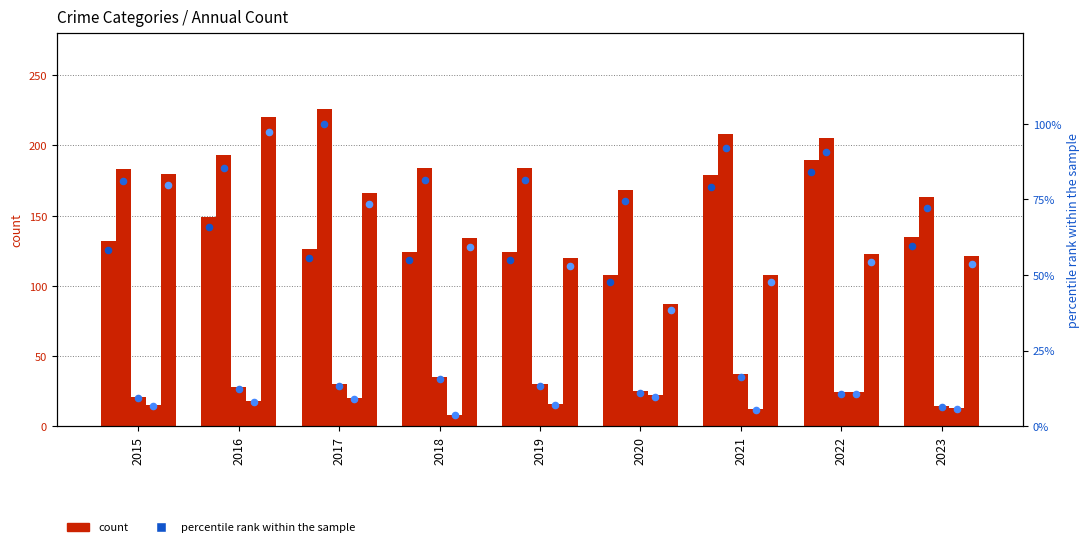

At which category is the sum across all series the highest?

2016